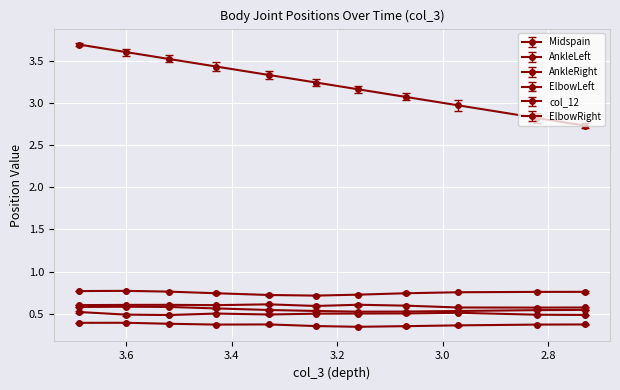

Which series has the largest total across all categories?

col_12_val